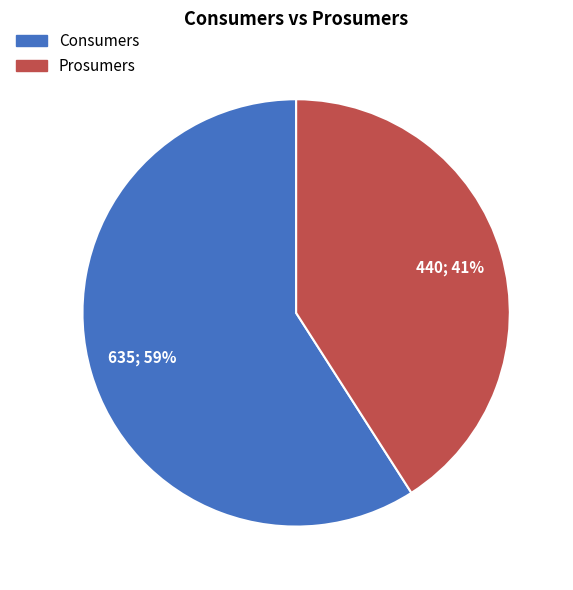

What percentage is the Consumers slice, to the nearest percent?

59%